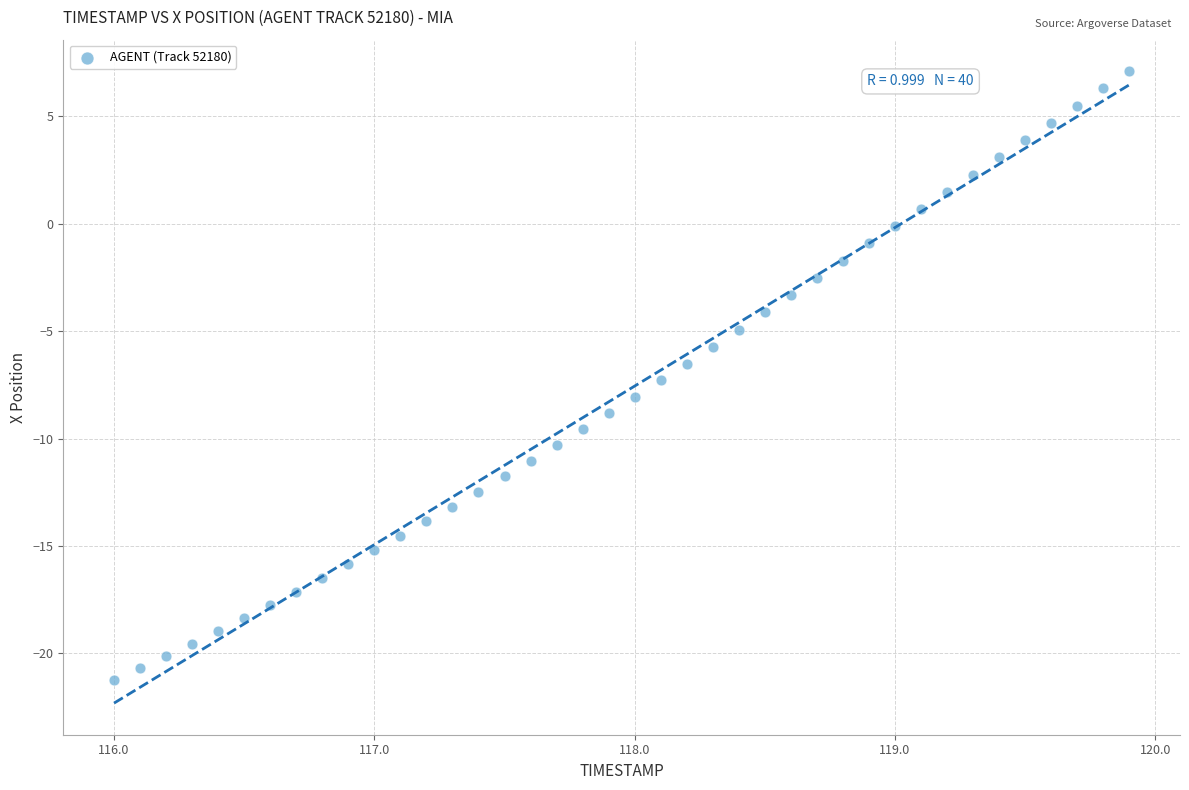

What is the range of X values (max minus min)?

3.9